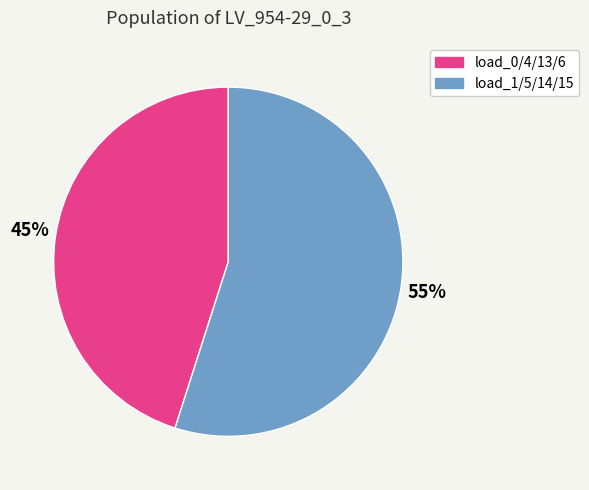

Rank the categories by value from highest to lowest.

load_1/5/14/15, load_0/4/13/6